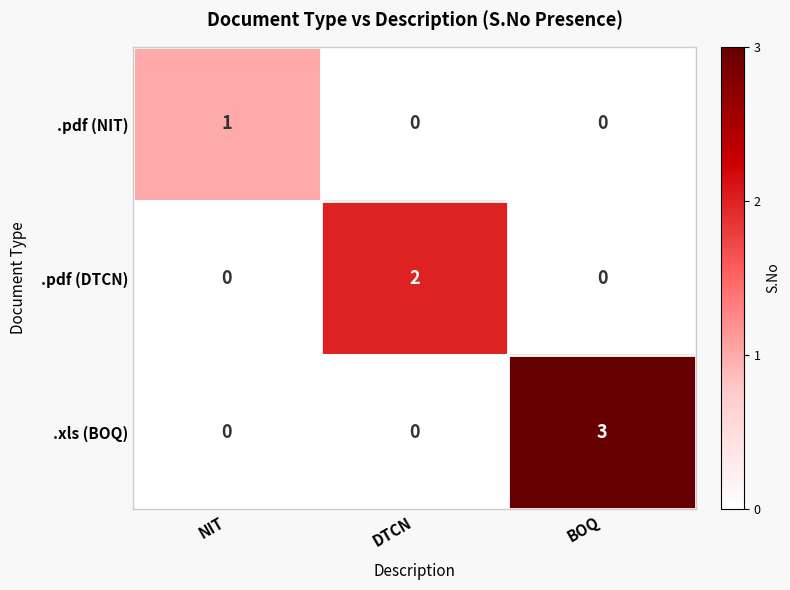

What is the difference between the maximum and second lowest values in the .xls (BOQ) series?

3